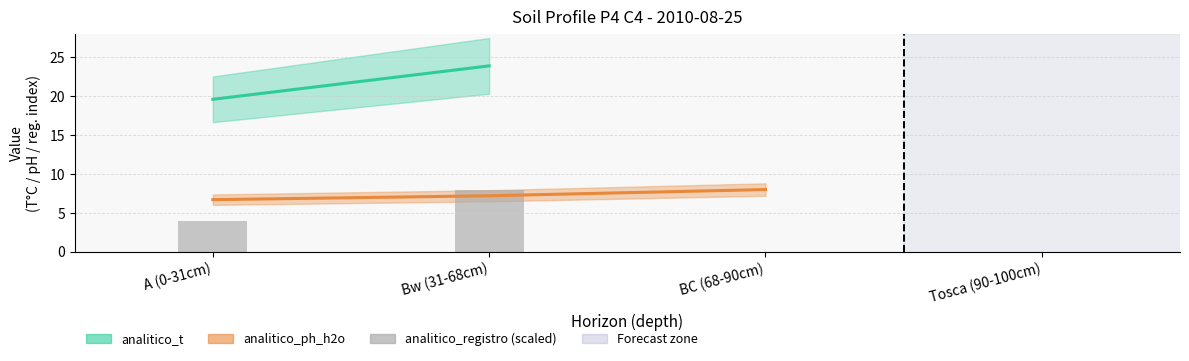

What is the sum of the values at A (0-31cm) and Tosca (90-100cm)?

4